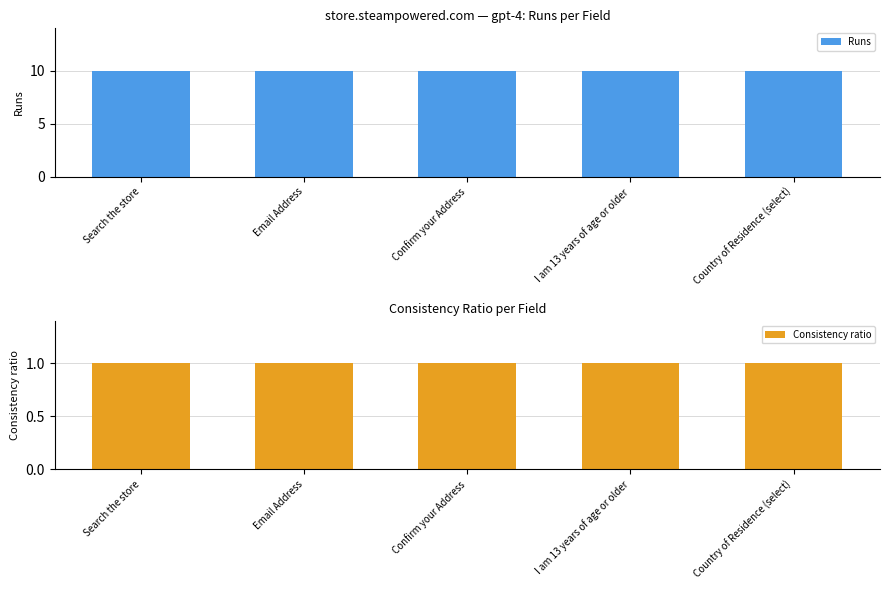

What is the spread (max minus min) of values at I am 13 years of age or older?

9